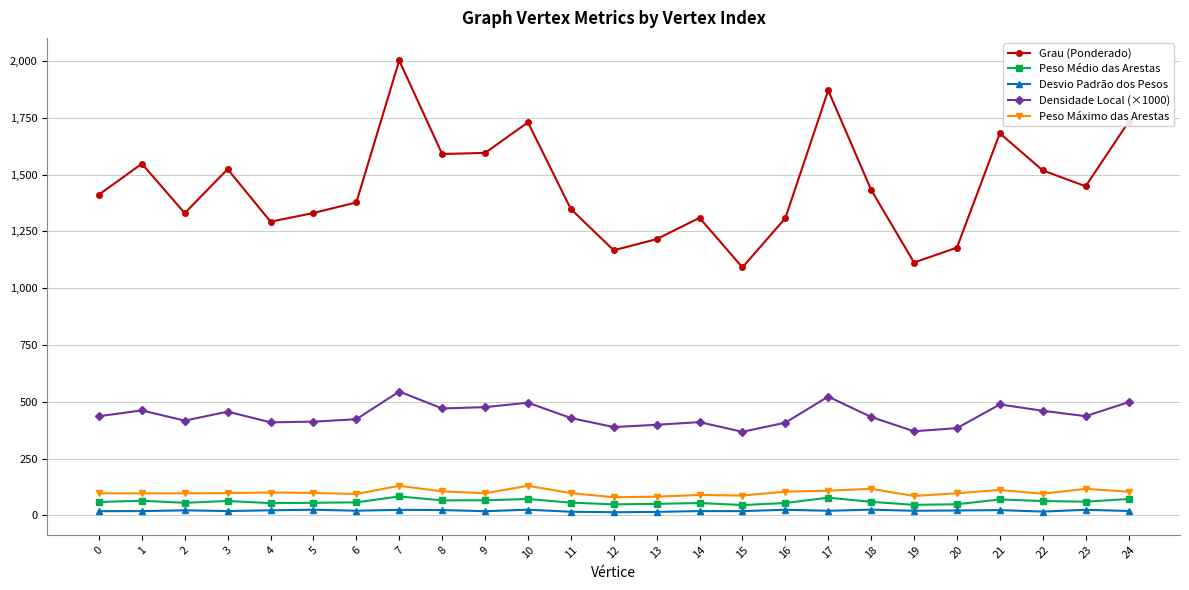

What is the sum of all Peso Médio das Arestas values?

1506.1